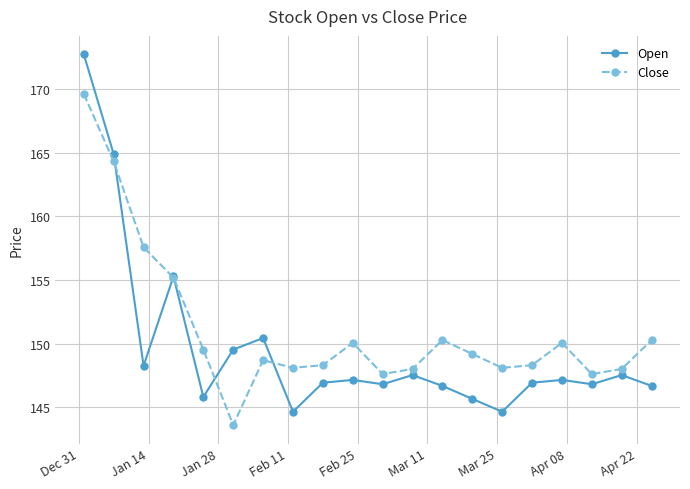

What is the lowest value of the Close series?

143.6